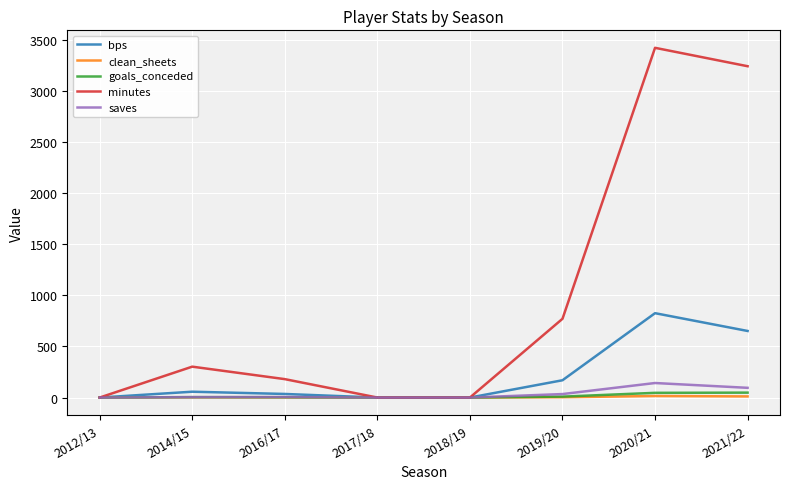

What is the maximum value shown in the chart?

3420